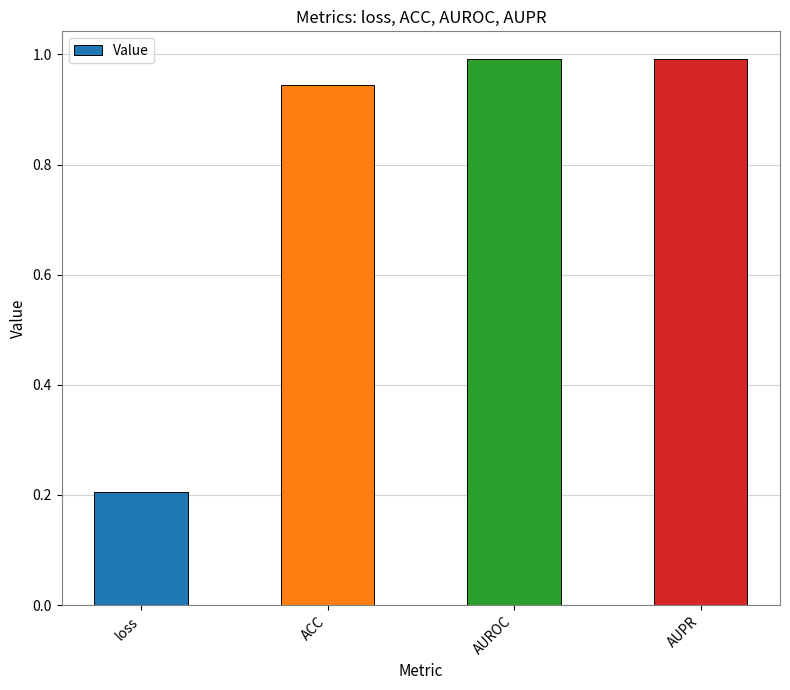

How many bars are there in total?

4